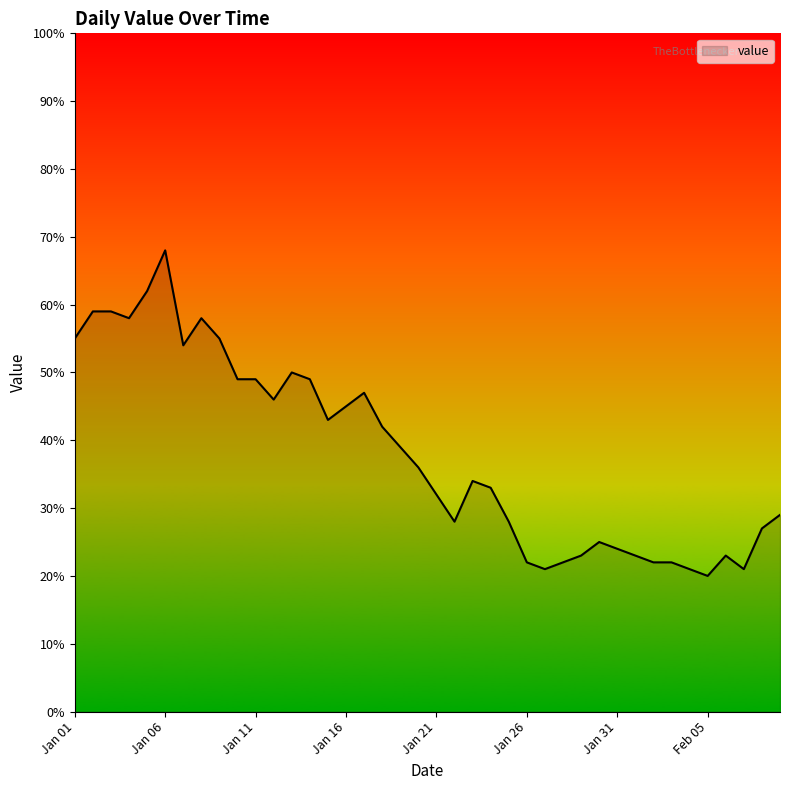

What is the difference between the maximum and minimum values?

48